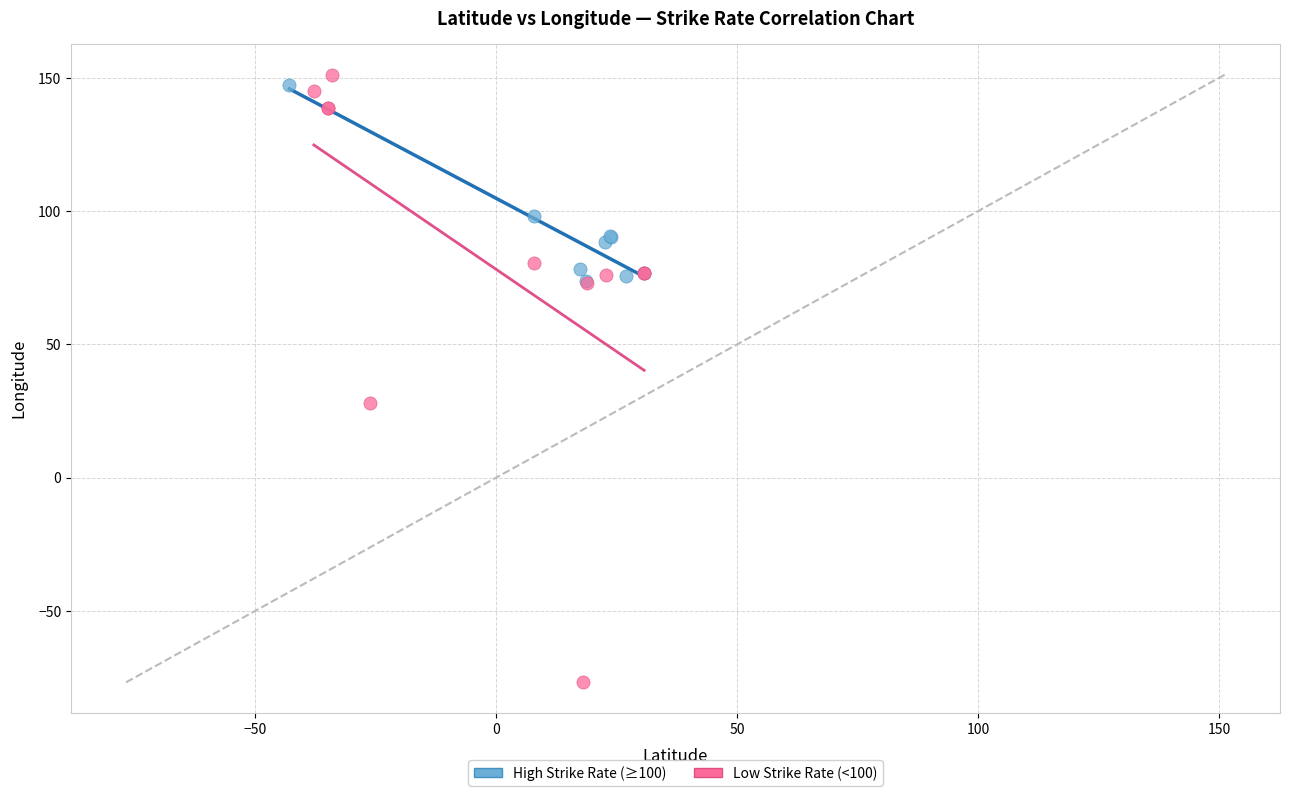

Which series contains the lowest Y value?

Low Strike Rate (<100)